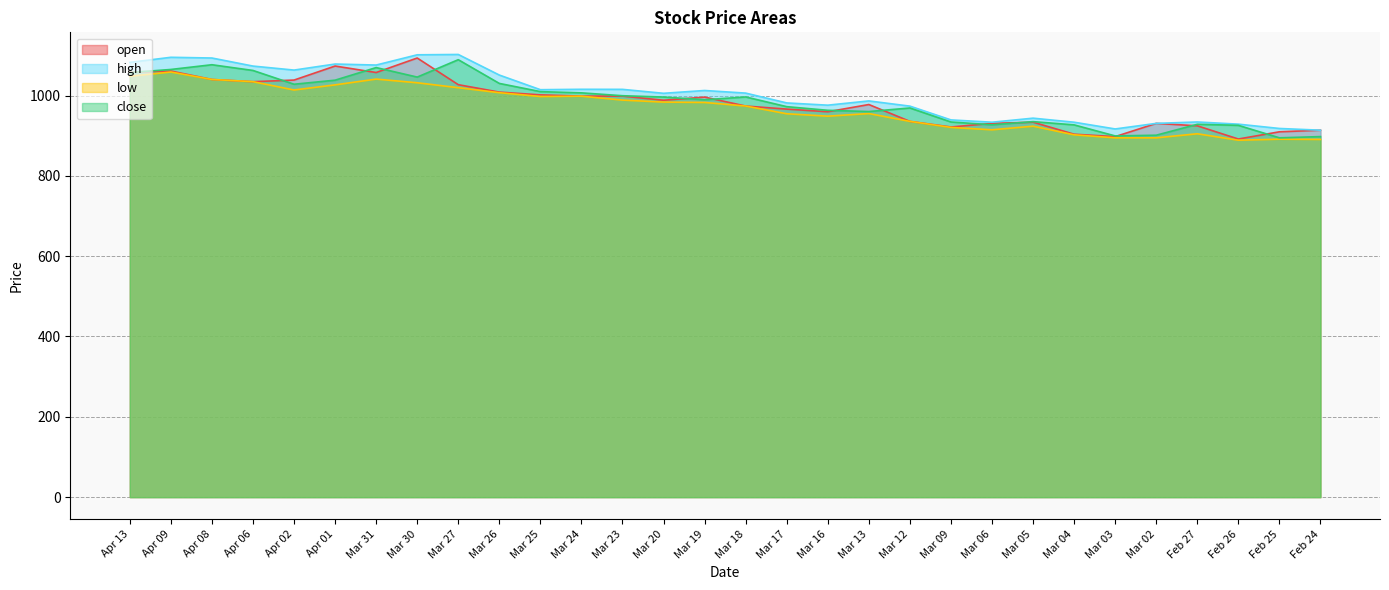

Does the chart display data point markers on the line(s)?

No